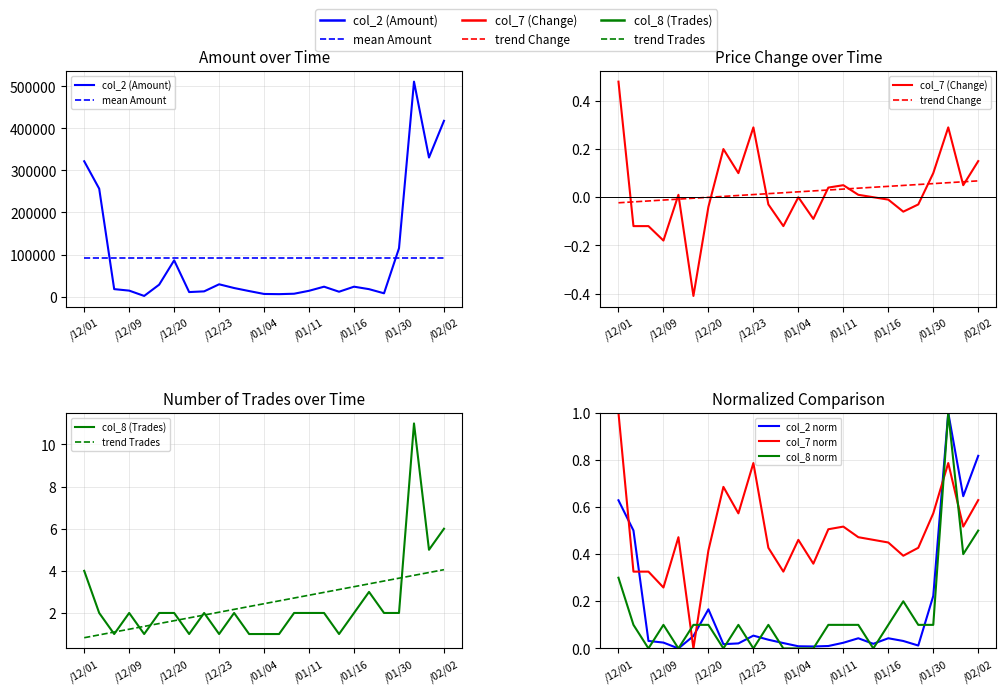

How many values in the col_2 (Amount) series are below 17700?

12